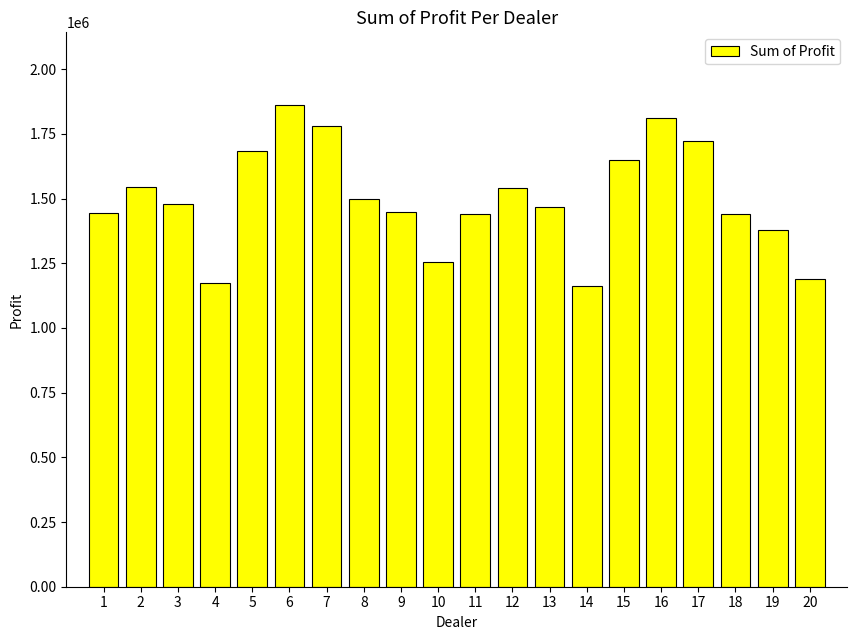

Which label corresponds to the largest value in the chart?

6